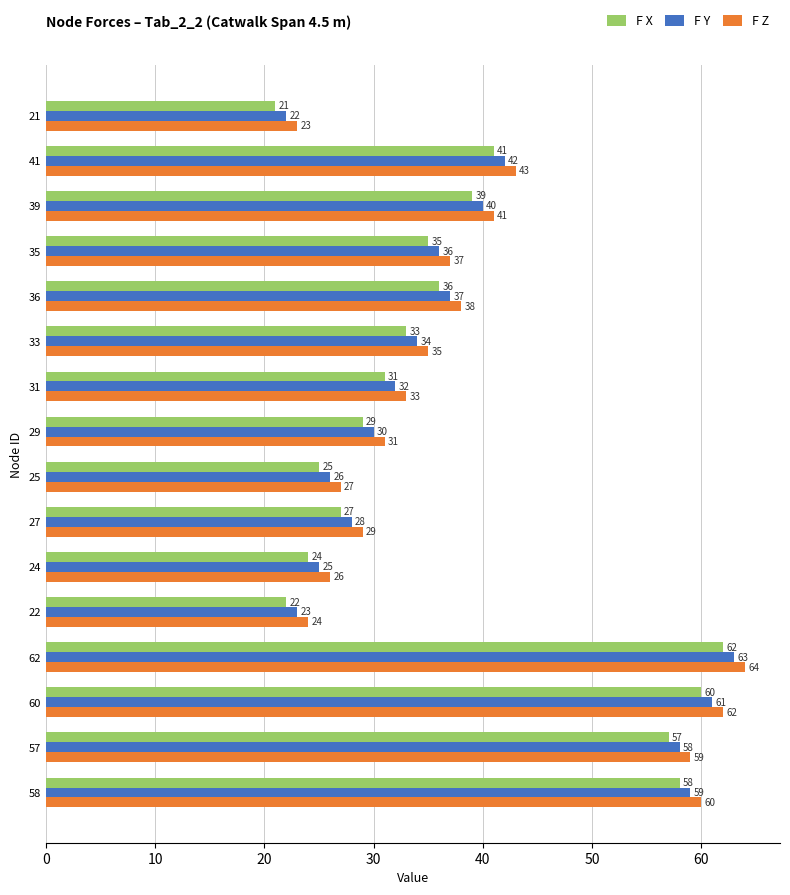

Rank the categories by F Y value from lowest to highest.

21, 22, 24, 25, 27, 29, 31, 33, 35, 36, 39, 41, 57, 58, 60, 62